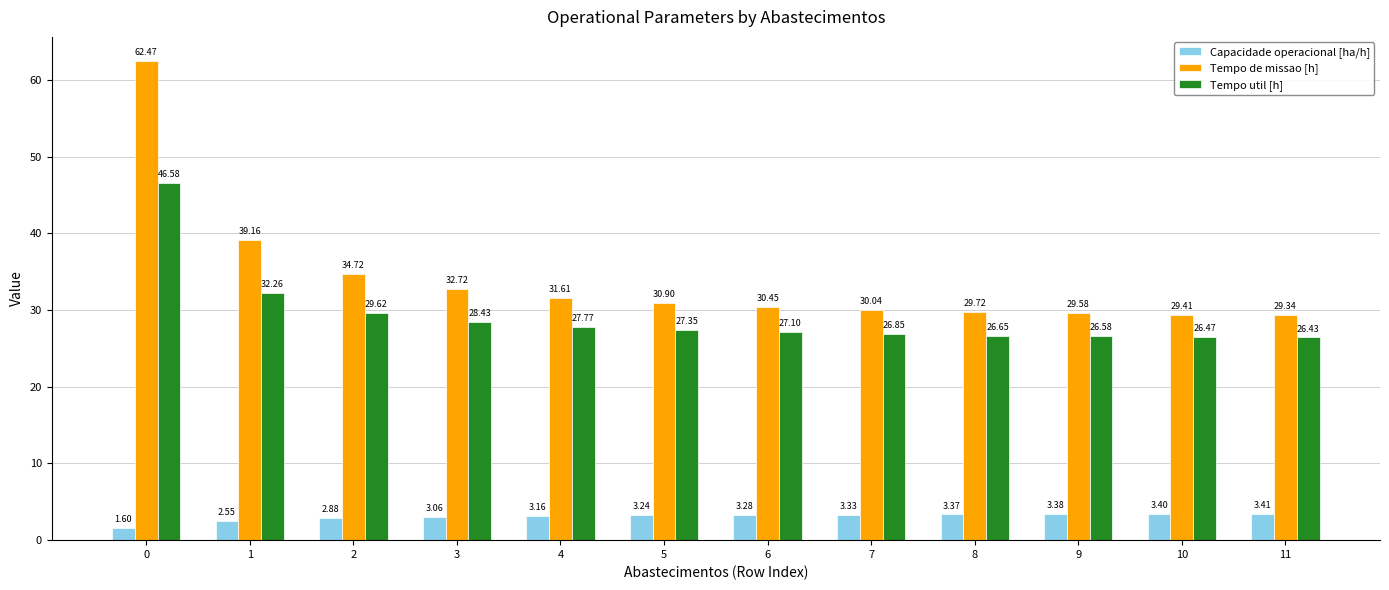

What is the spread (max minus min) of values at 5?

27.7